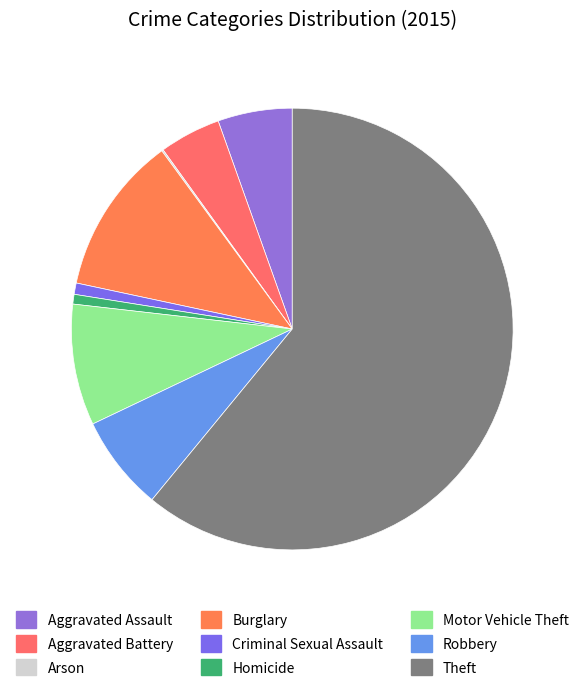

What is the smallest slice in the pie chart?

Arson